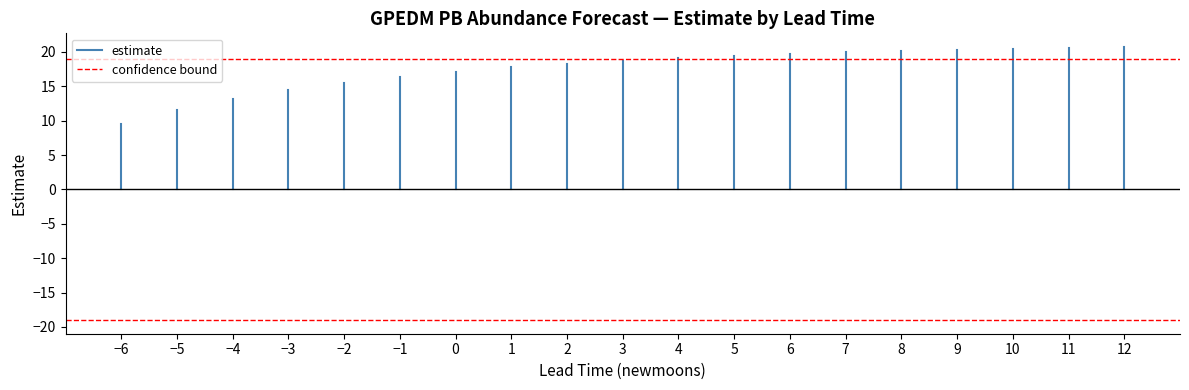

Does the chart display data point markers on the line(s)?

No